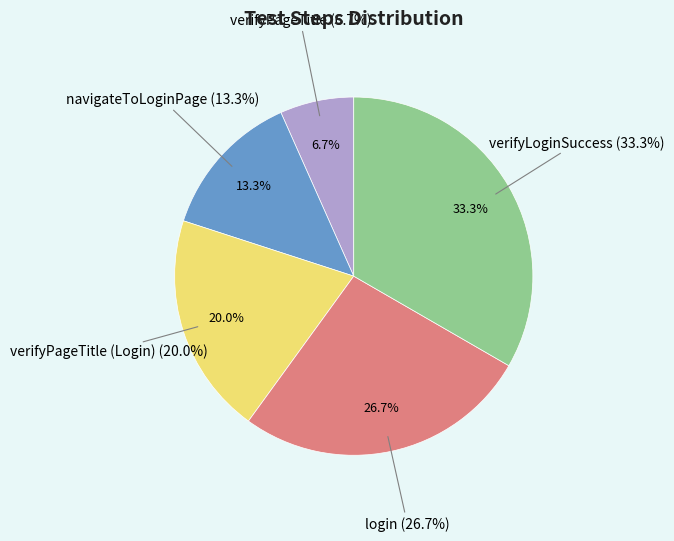

Does any single category account for the majority?

No